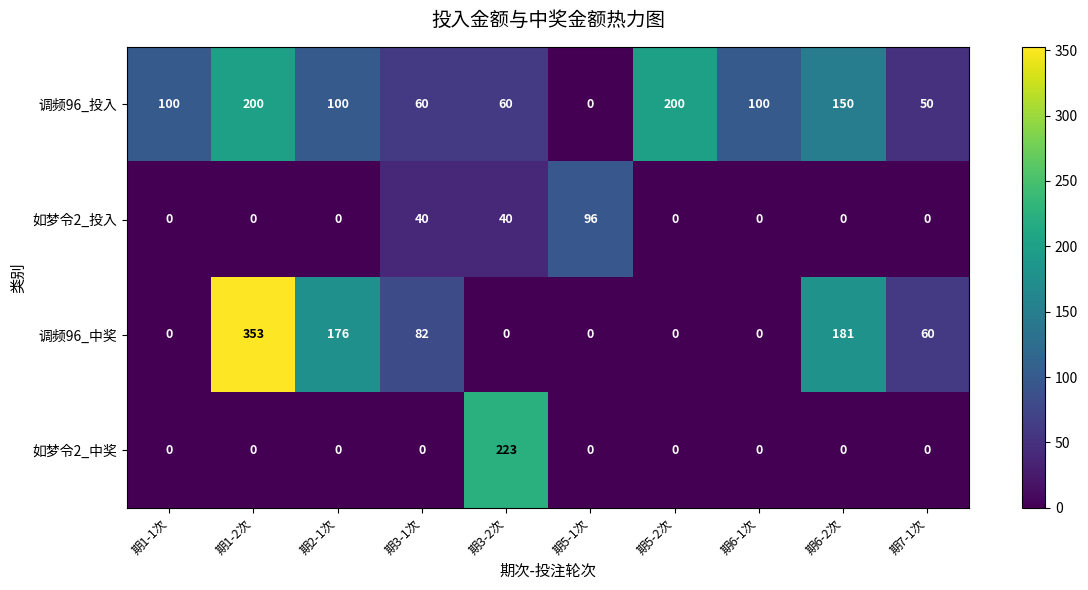

Which series has the largest range (max minus min)?

调频96_中奖